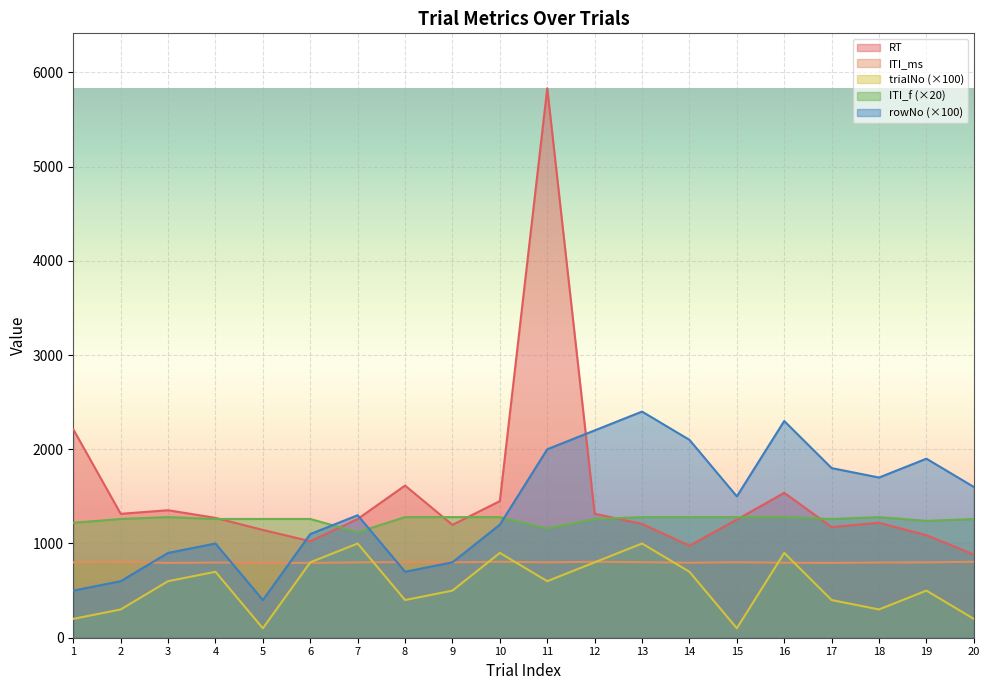

Which has a higher value, 10 or 1?

1